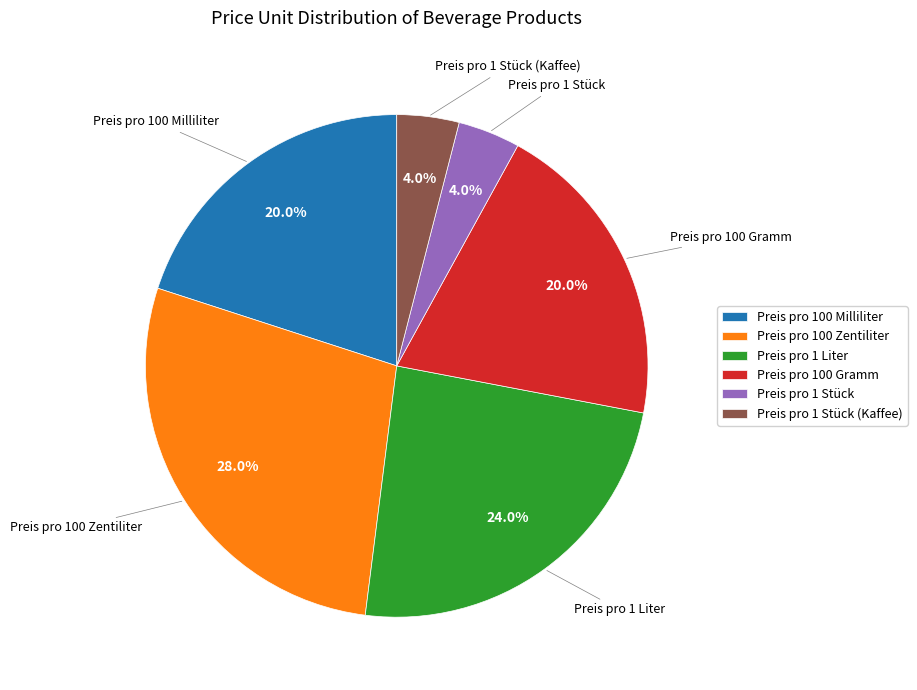

Which has a higher value, Preis pro 1 Stück or Preis pro 100 Milliliter?

Preis pro 100 Milliliter